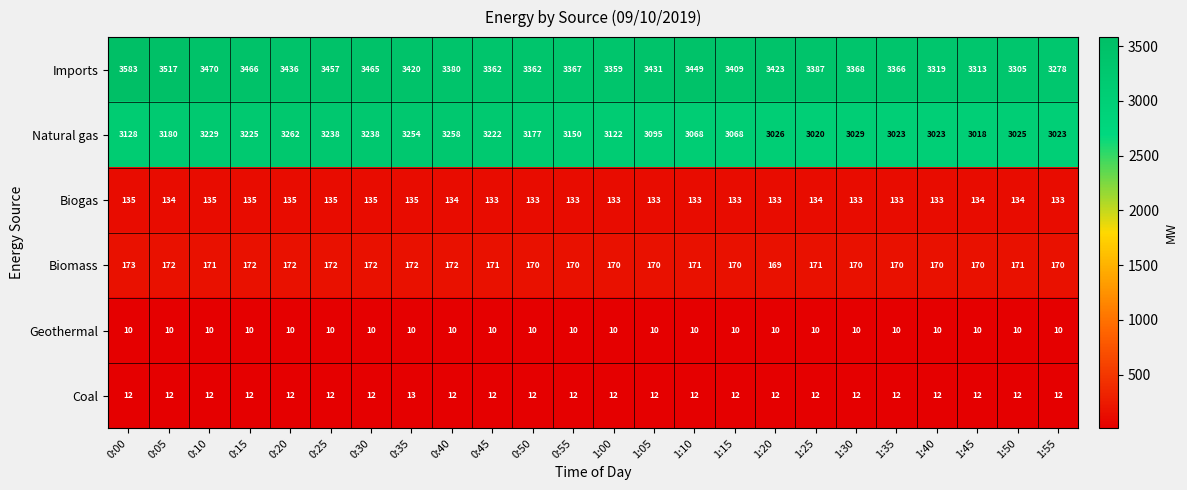

At how many categories does at least one series exceed 513?

24